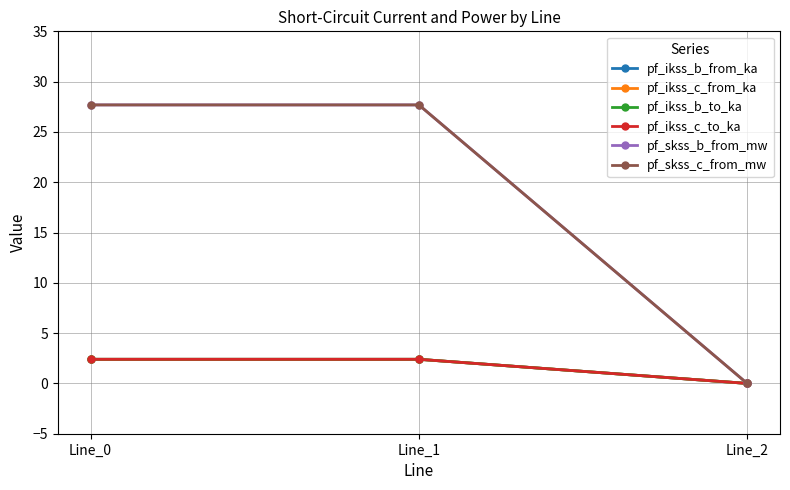

Reading left to right, extract all data points from this chart.

pf_ikss_b_from_ka: Line_0=2.4	Line_1=2.4	Line_2=0.0
pf_ikss_c_from_ka: Line_0=2.4	Line_1=2.4	Line_2=0.0
pf_ikss_b_to_ka: Line_0=2.4	Line_1=2.4	Line_2=0.0
pf_ikss_c_to_ka: Line_0=2.4	Line_1=2.4	Line_2=0.0
pf_skss_b_from_mw: Line_0=27.7	Line_1=27.7	Line_2=0.0
pf_skss_c_from_mw: Line_0=27.7	Line_1=27.7	Line_2=0.0